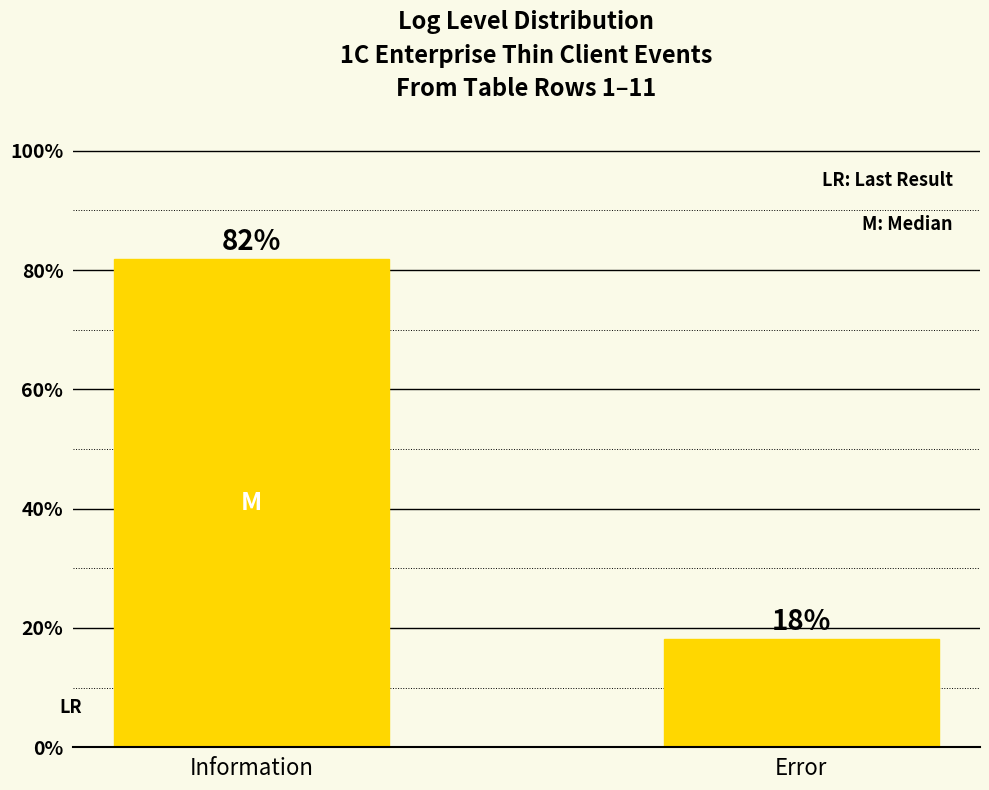

What is the label of the 2nd bar from the right?

Information